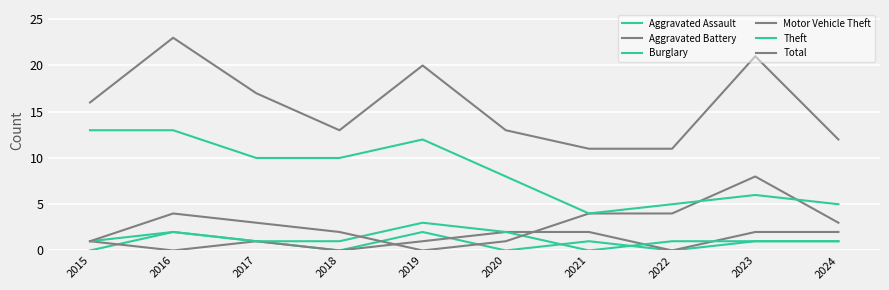

Reading right to left, extract all data points from this chart.

Aggravated Assault: 1	1	0	1	0	2	0	1	2	0
Aggravated Battery: 2	2	0	2	2	1	0	1	0	1
Burglary: 1	1	1	0	2	3	1	1	2	1
Motor Vehicle Theft: 3	8	4	4	1	0	2	3	4	1
Theft: 5	6	5	4	8	12	10	10	13	13
Total: 12	21	11	11	13	20	13	17	23	16